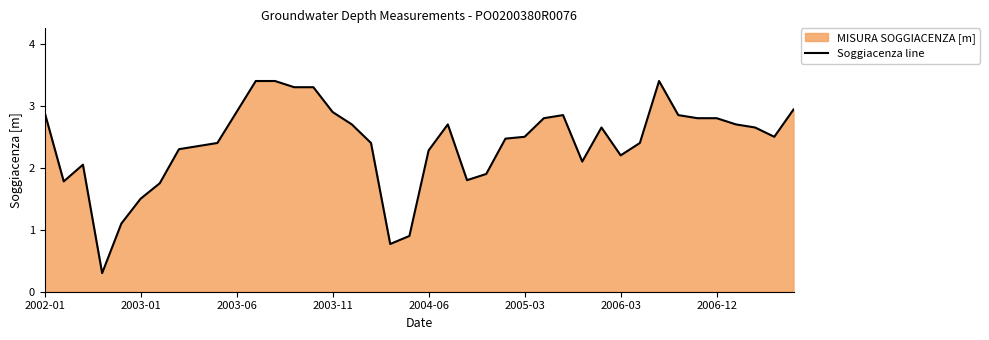

What position from the left is 14?

15